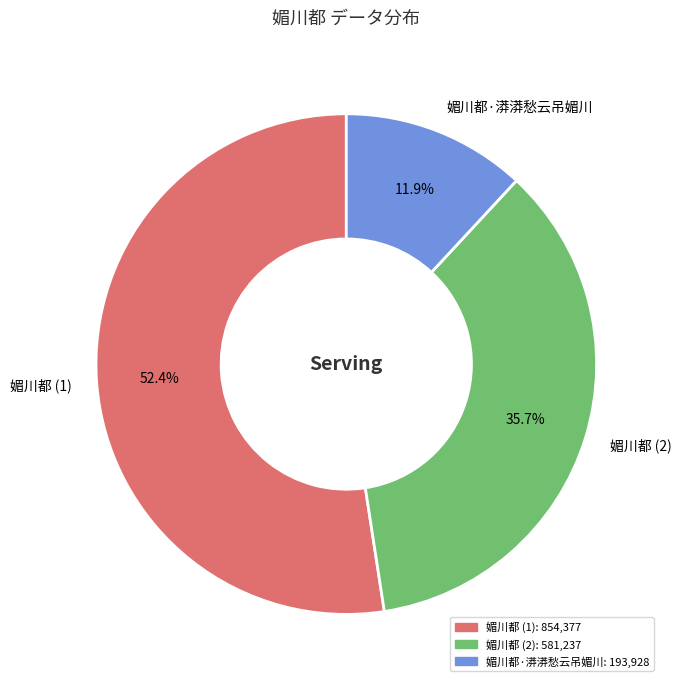

Rank the categories by value from lowest to highest.

媚川都·漭漭愁云吊媚川, 媚川都 (2), 媚川都 (1)